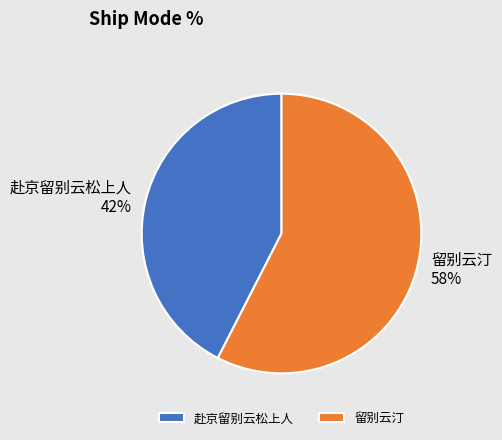

How many slices are in this pie chart?

2